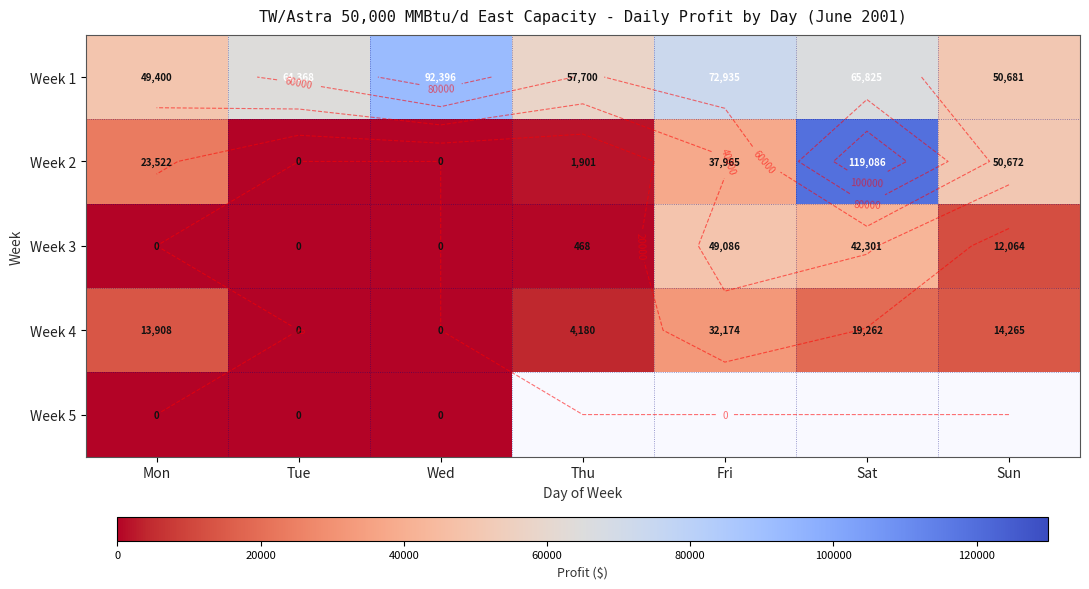

Is it true that Week 1 equals 92395.7 at Wed?

True